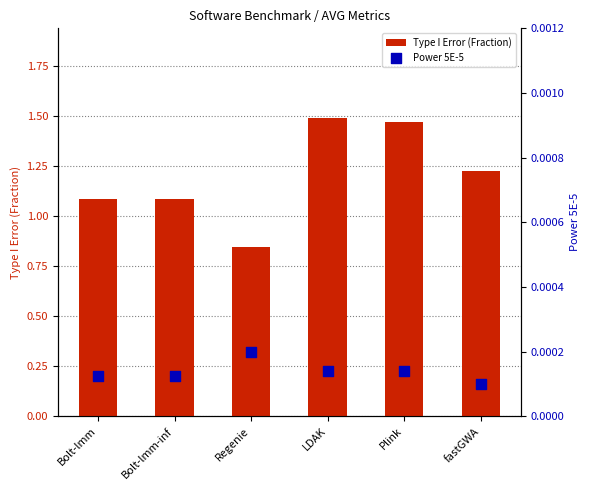

At which category is the sum across all series the highest?

LDAK